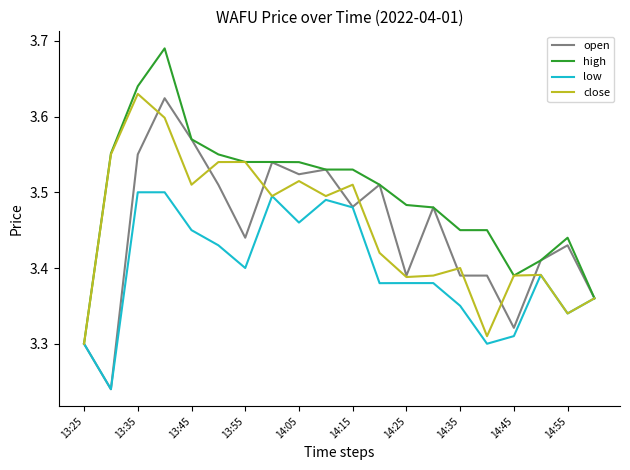

Which series has the largest total across all categories?

high